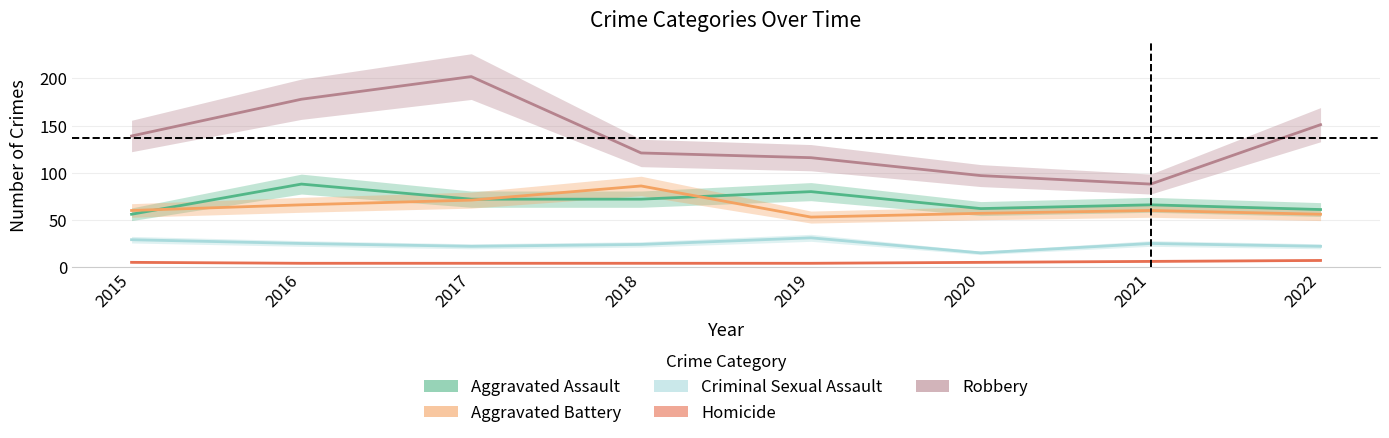

True or false: Homicide and Aggravated Assault intersect in this chart.

False